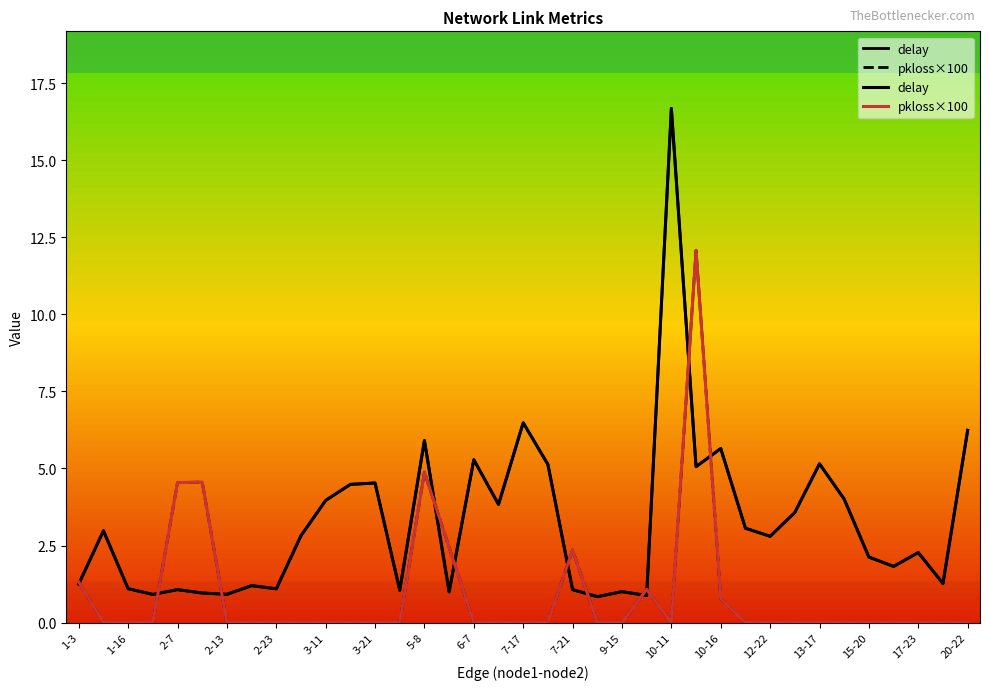

Which series has the widest spread of values?

delay